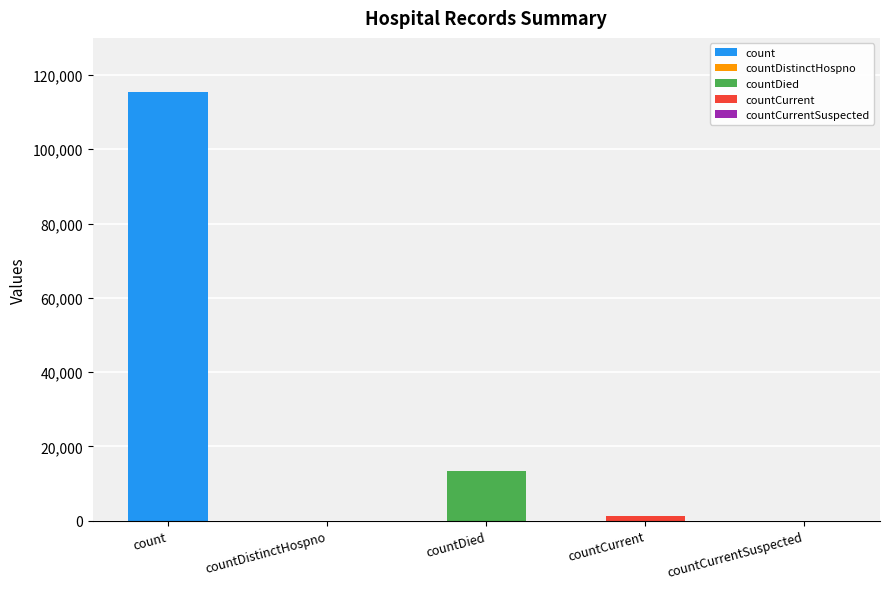

Reading left to right, extract all data points from this chart.

count=115379	countDistinctHospno=0	countDied=13343	countCurrent=1383	countCurrentSuspected=0